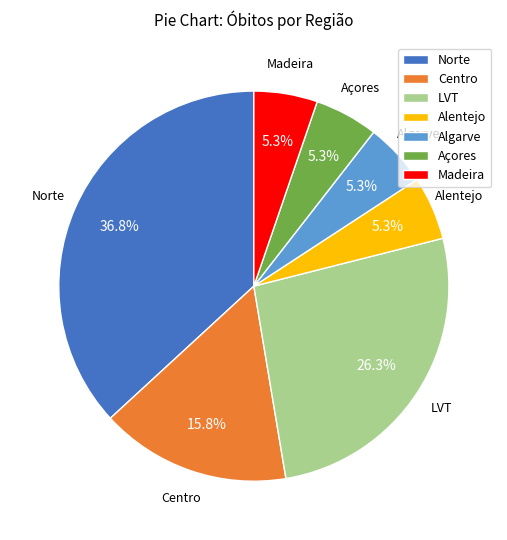

Is the sum of Centro and LVT greater than half?

No